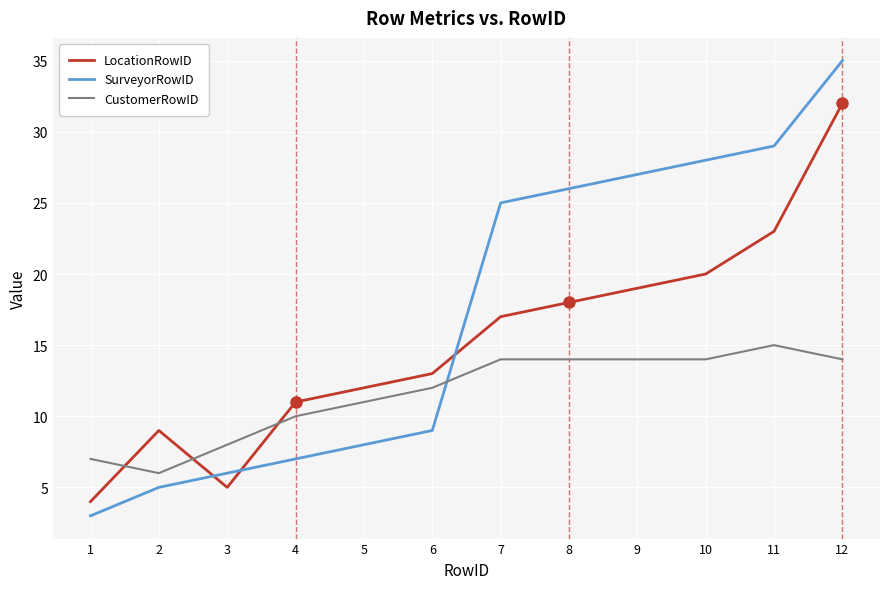

True or false: CustomerRowID and LocationRowID intersect in this chart.

True